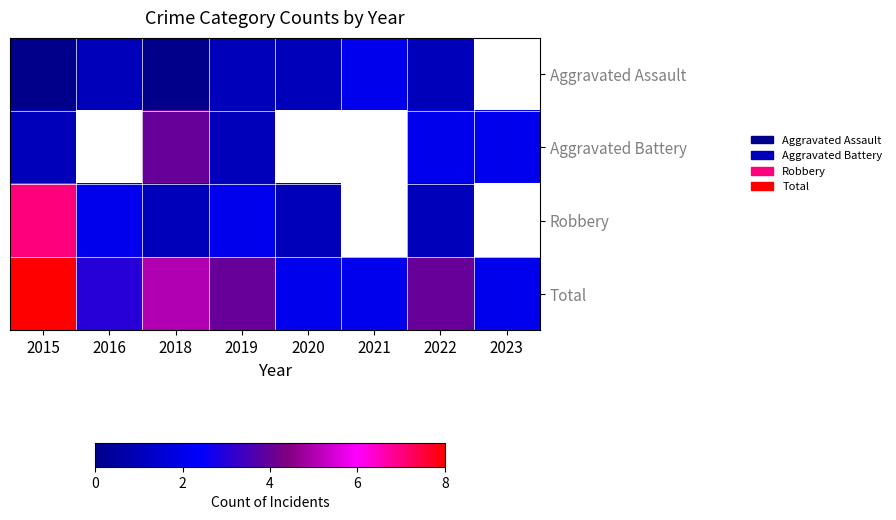

What is the difference between the Robbery values at 2020 and 2019?

1.0